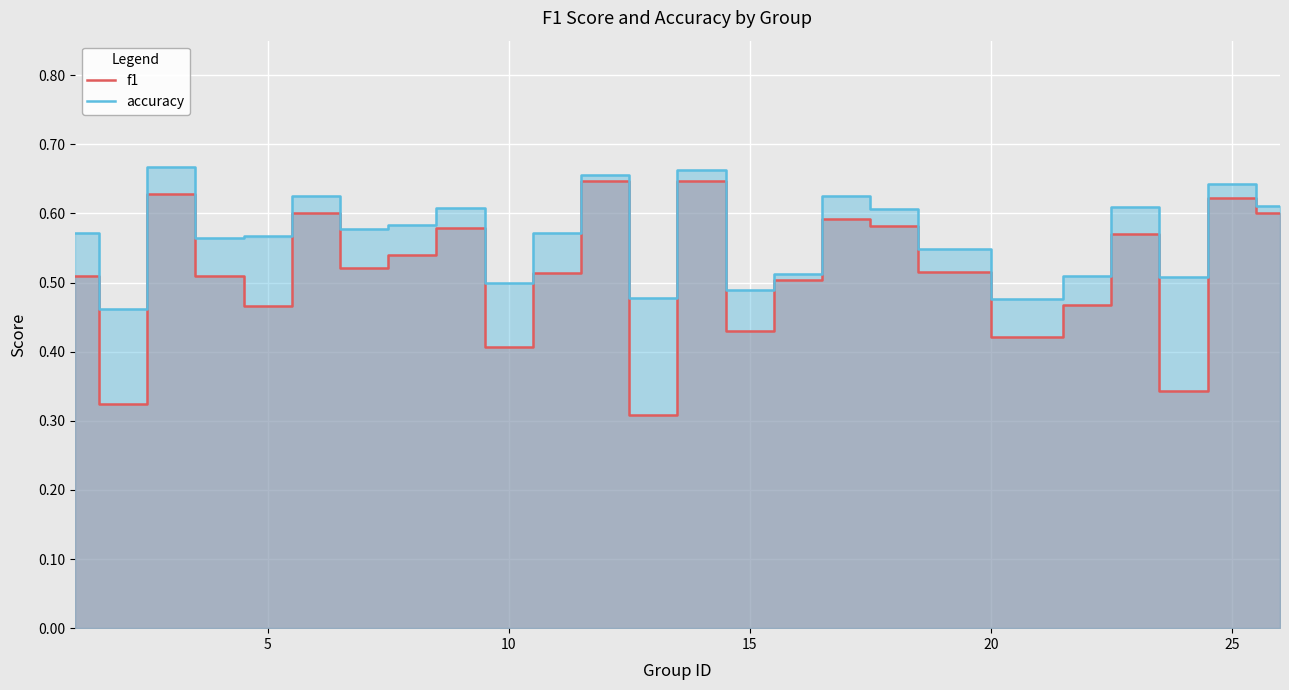

What is the value of the accuracy point at the 8th from the left?

0.6